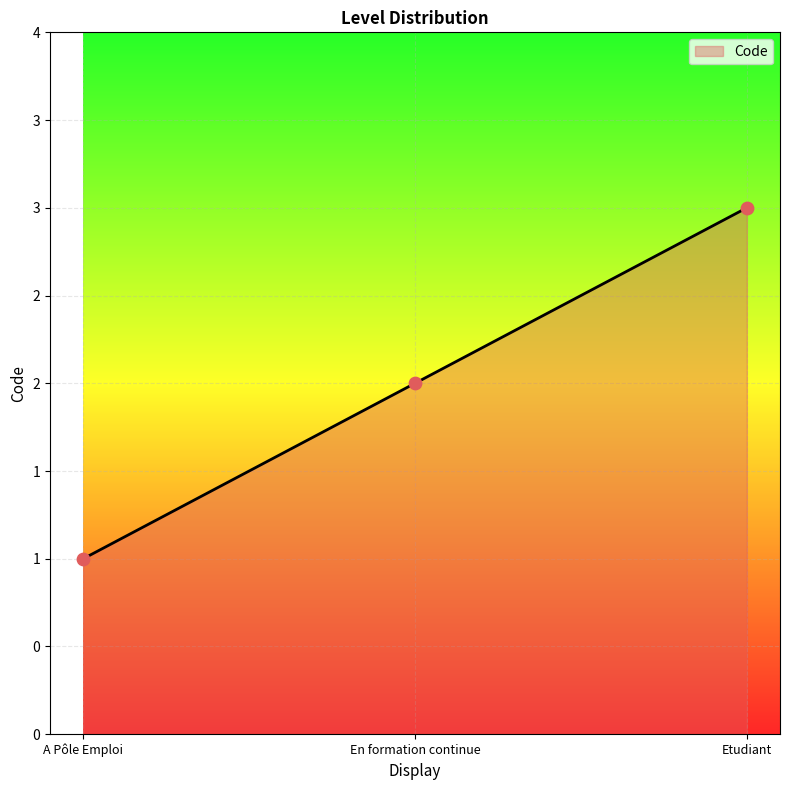

Approximately how many times larger is the value at Etudiant compared to En formation continue?

1.5